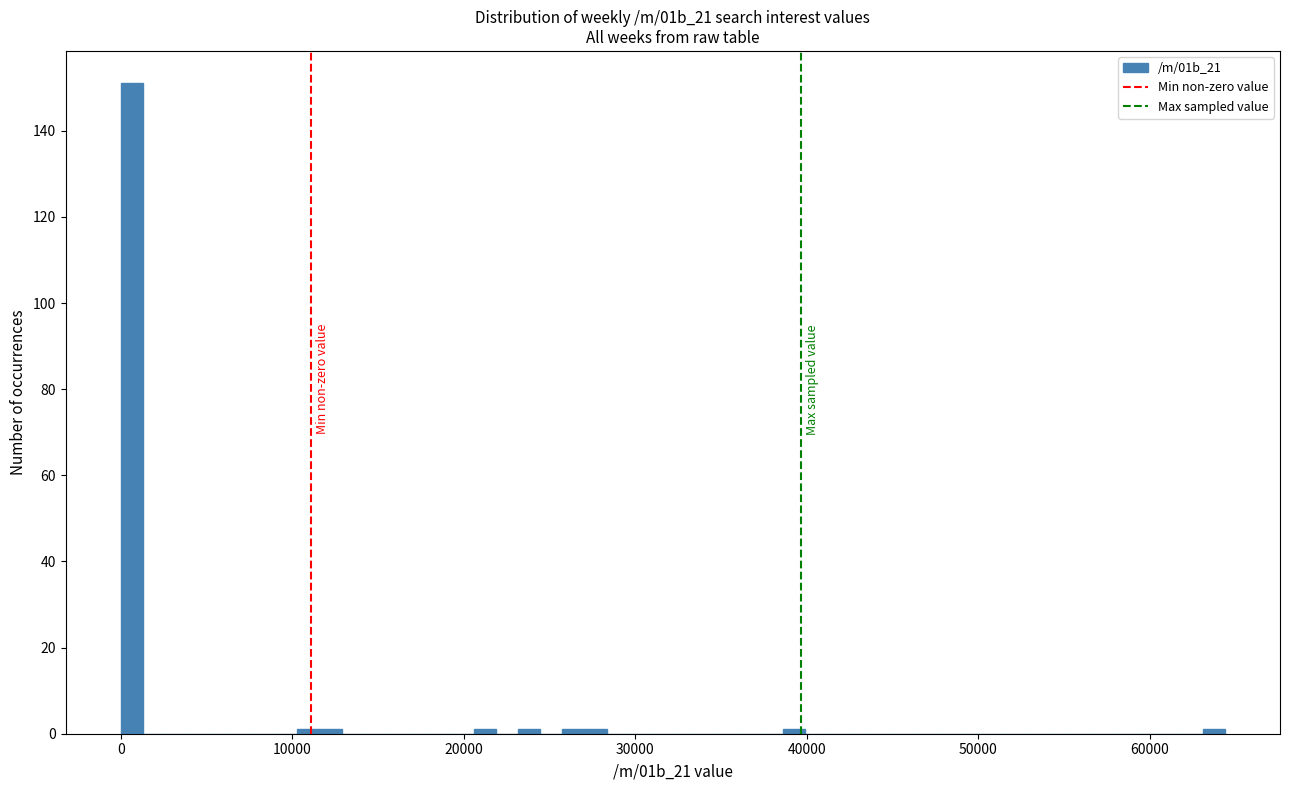

Around what value on the x-axis is the tallest bar? Give the approximate position of its centre, as read against the axis.

1000